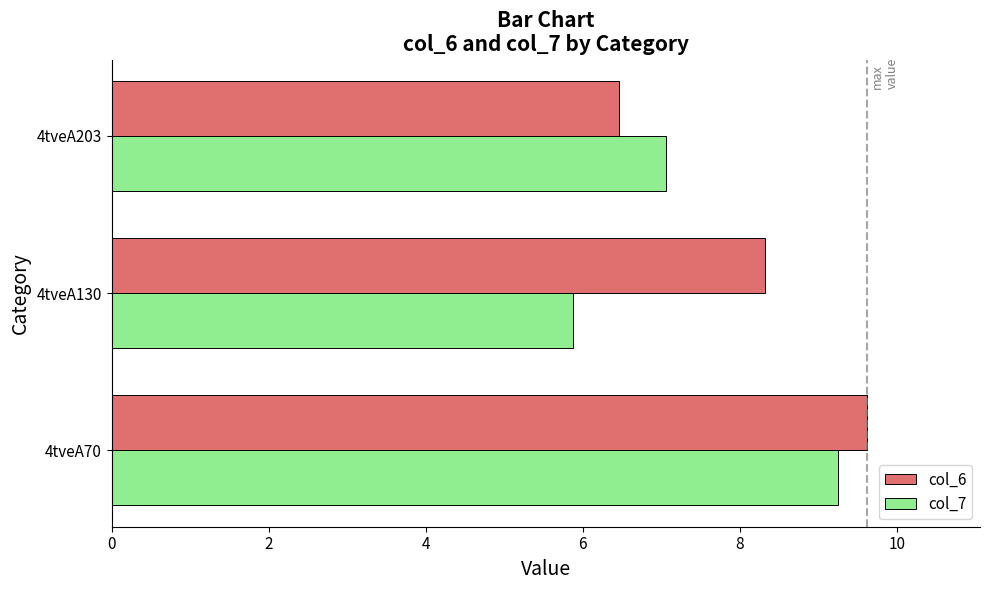

True or false: col_7 has a value of 15.9 at 4tveA70.

False